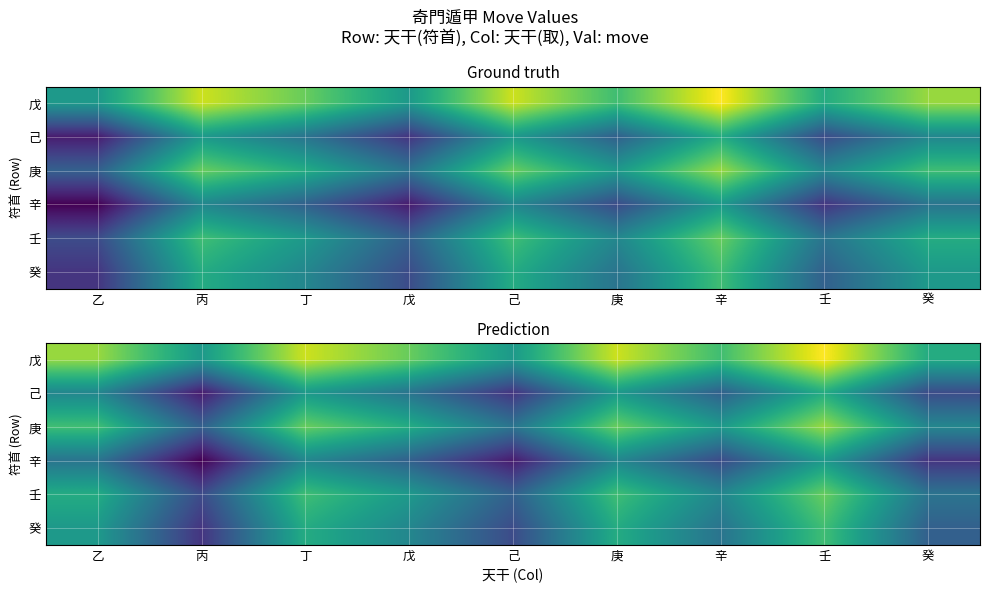

List the series in order of their peak value, highest first.

戊, 庚, 壬, 癸, 己, 辛